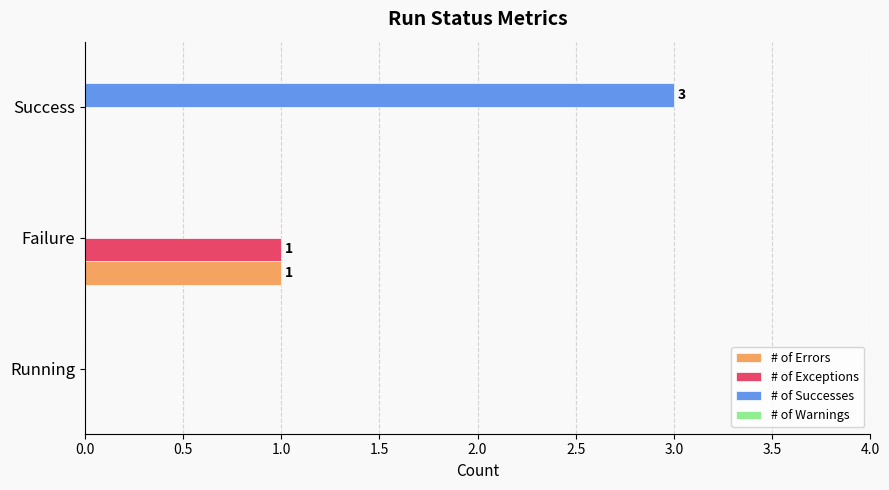

The value of # of Successes at Running is 2. True or false?

False